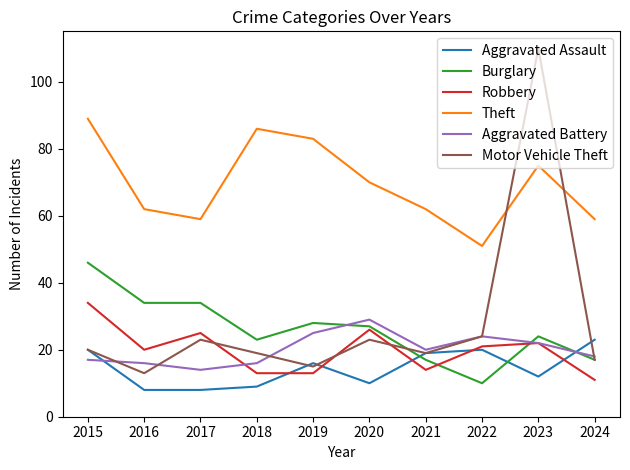

Between 2015 and 2024, which series saw the biggest shift?

Theft